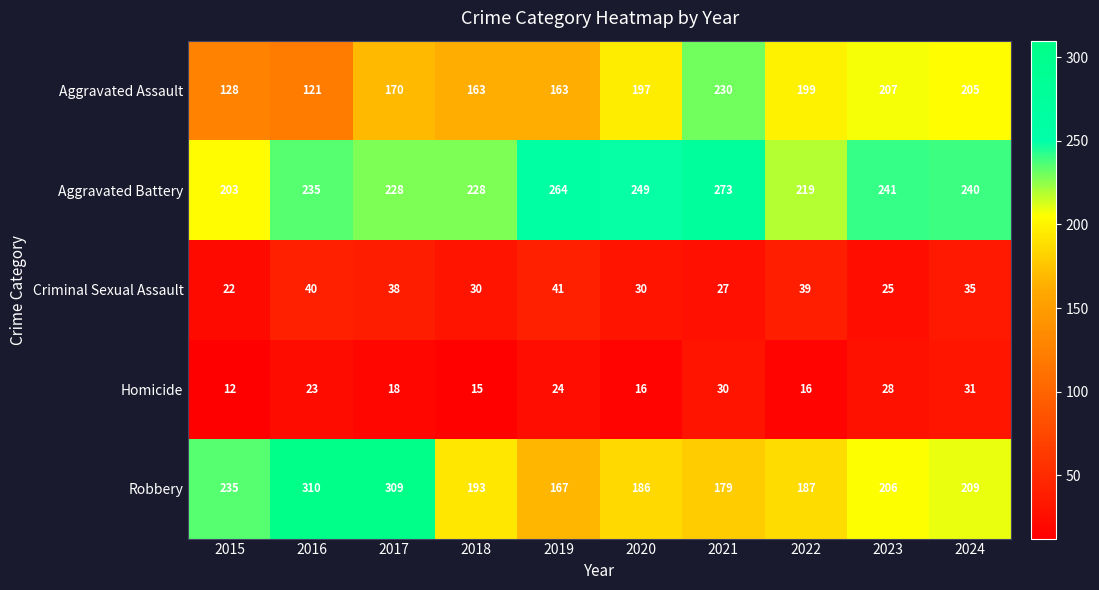

Between 2021 and 2022, which series saw the biggest shift?

Aggravated Battery